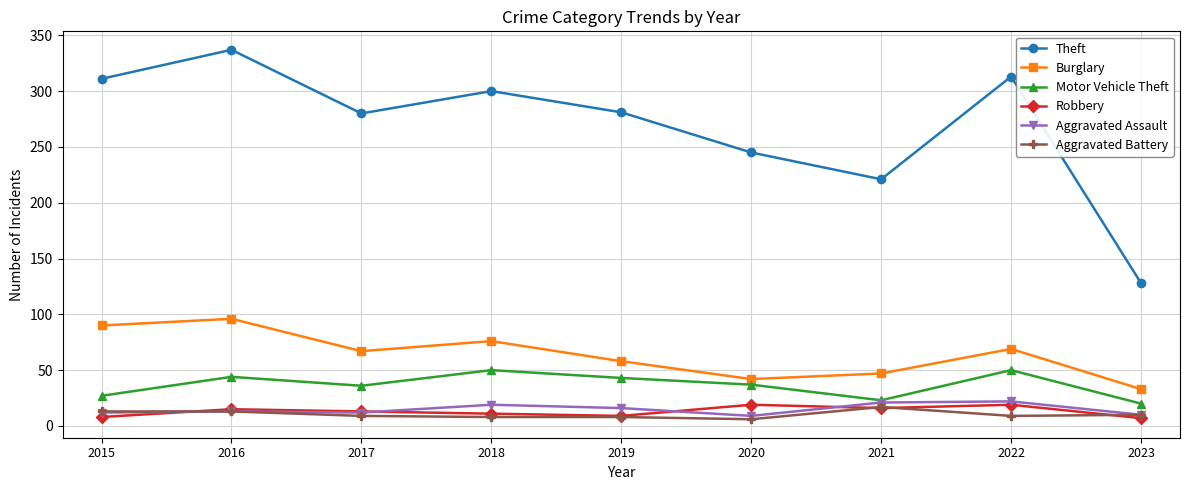

The Aggravated Assault series shows 12 at 2017. True or false?

True